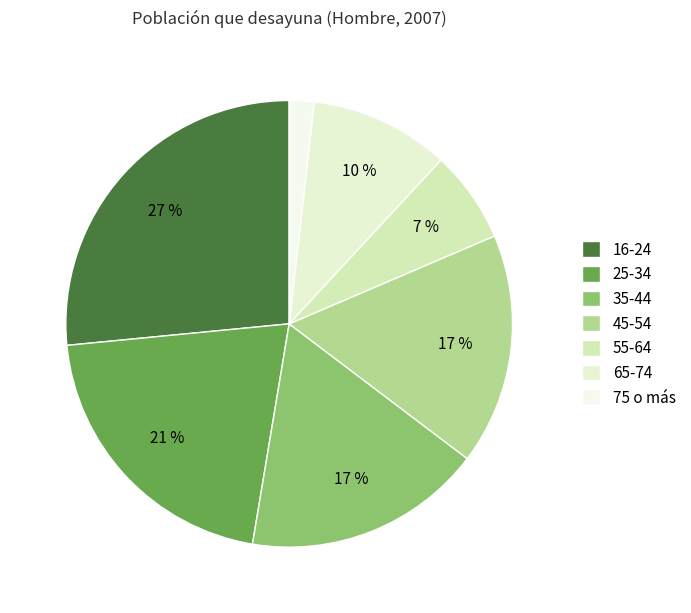

True or false: 35-44 accounts for 8% of the total.

False